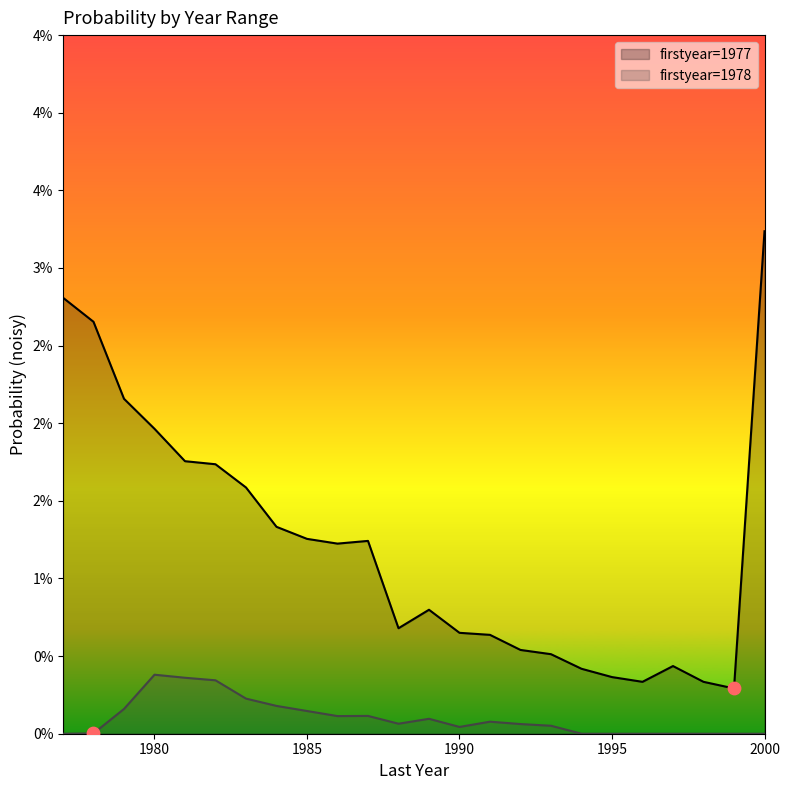

What are all the series names shown in the legend?

firstyear=1977, firstyear=1978